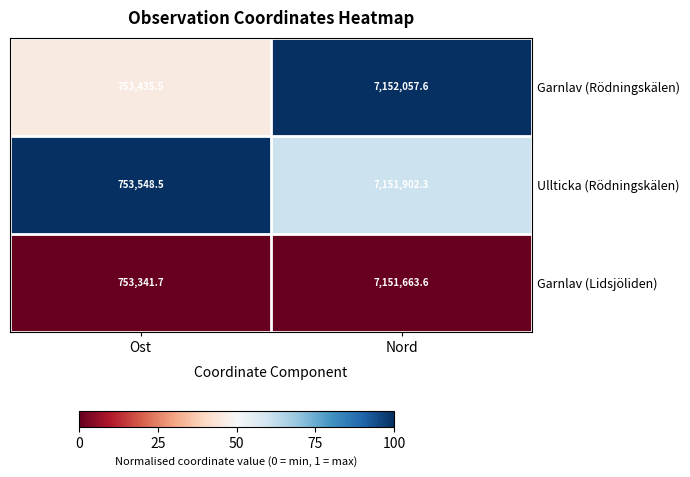

What is the spread (max minus min) of values at Ost?

206.8